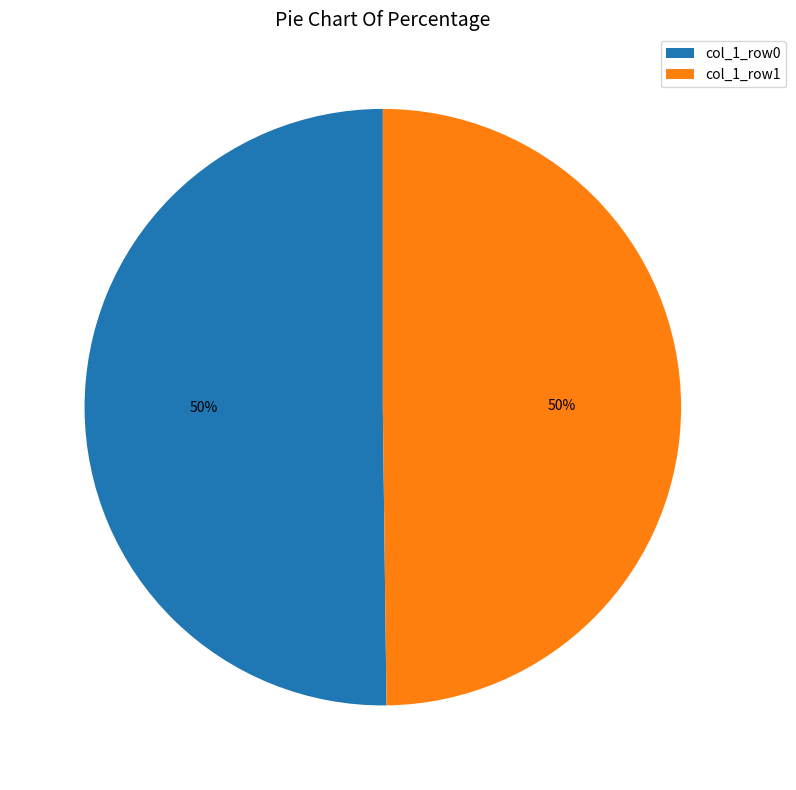

Approximately how many times larger is the value at col_1_row0 compared to col_1_row1?

1.0